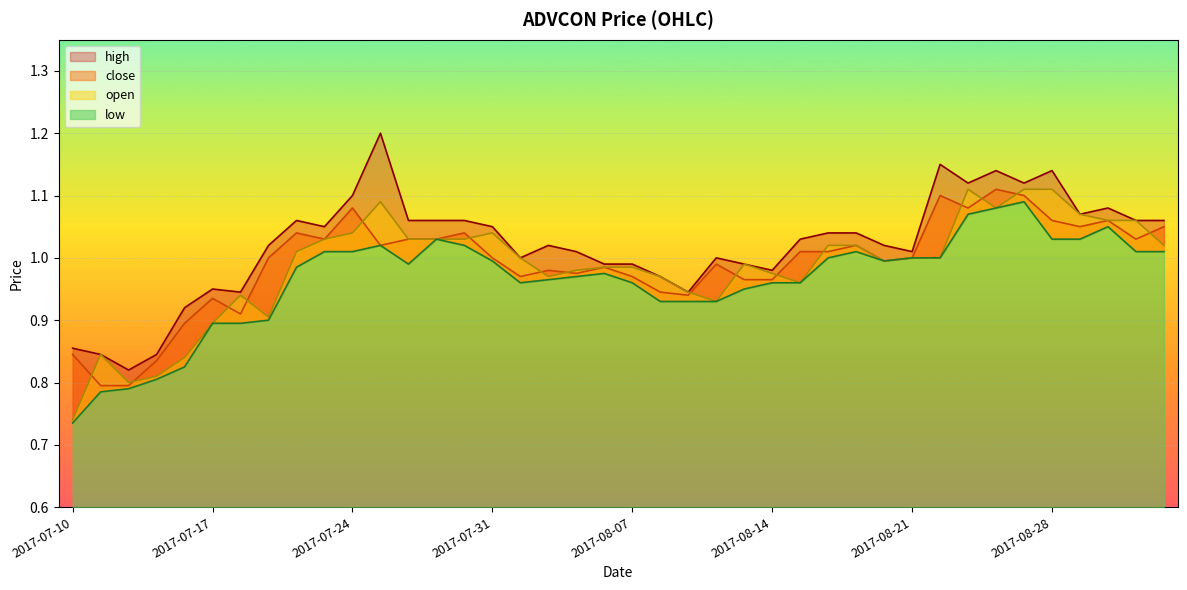

True or false: close has more than 1 interior local peaks.

True